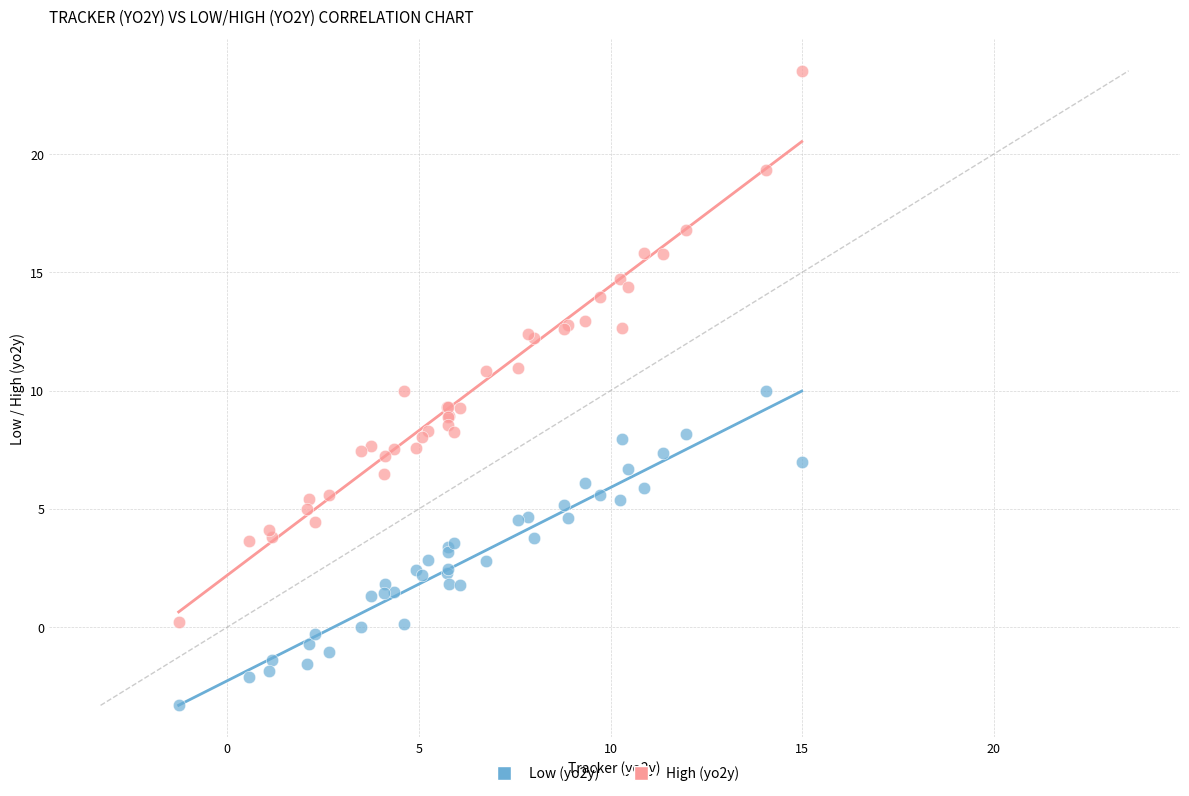

Which series has the largest Y range (max minus min)?

High (yo2y)